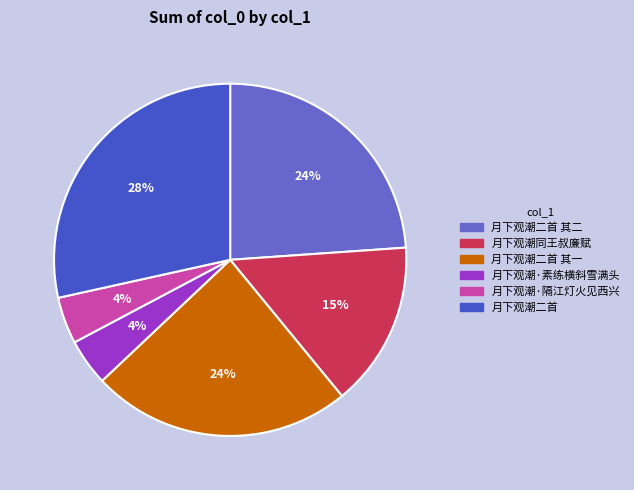

Is it true that 月下观潮同王叔廉赋 is 15% of the pie?

True